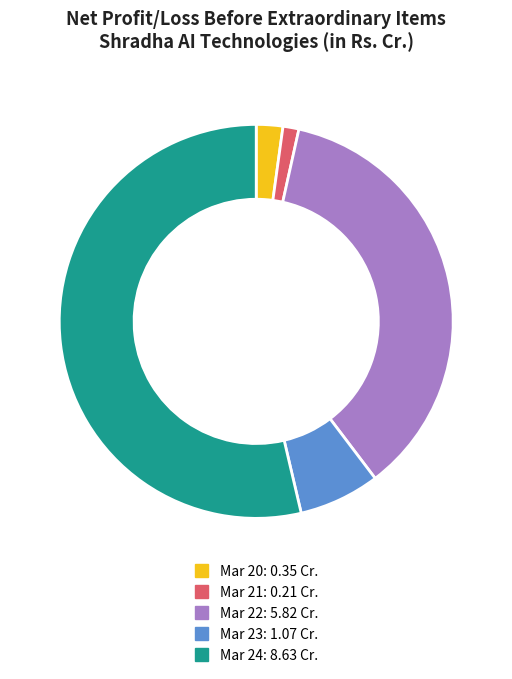

Which category accounts for the majority?

Mar 24